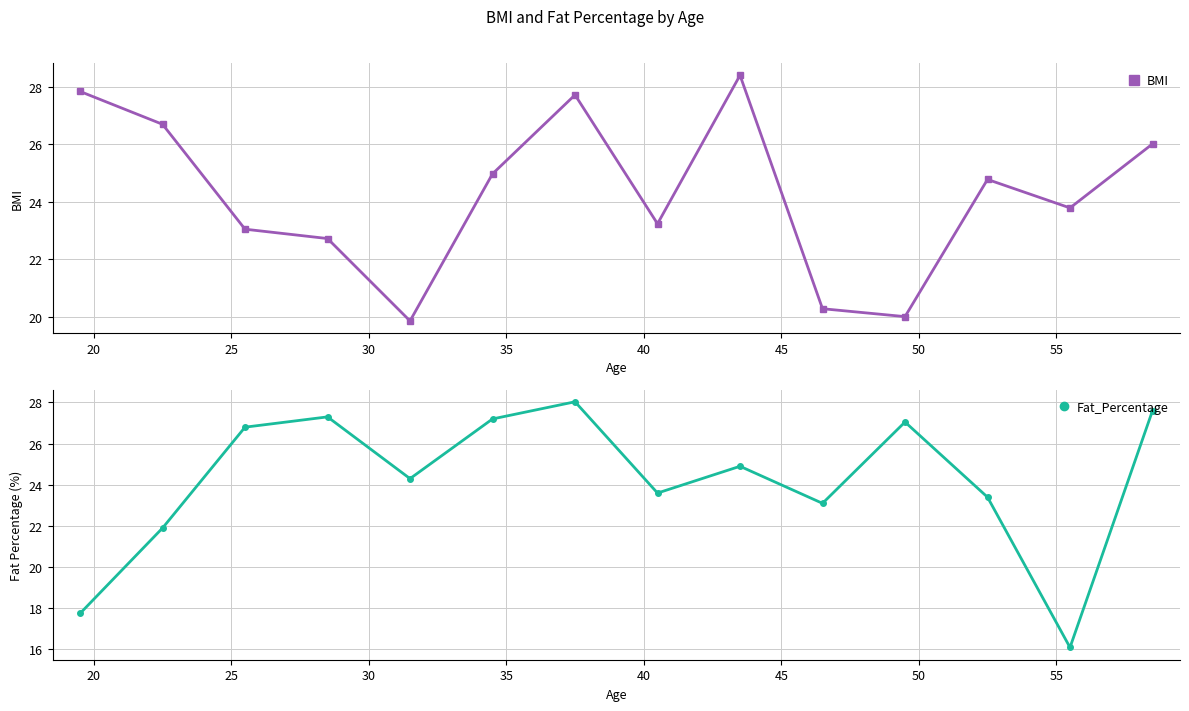

What is the minimum value for BMI?

19.9